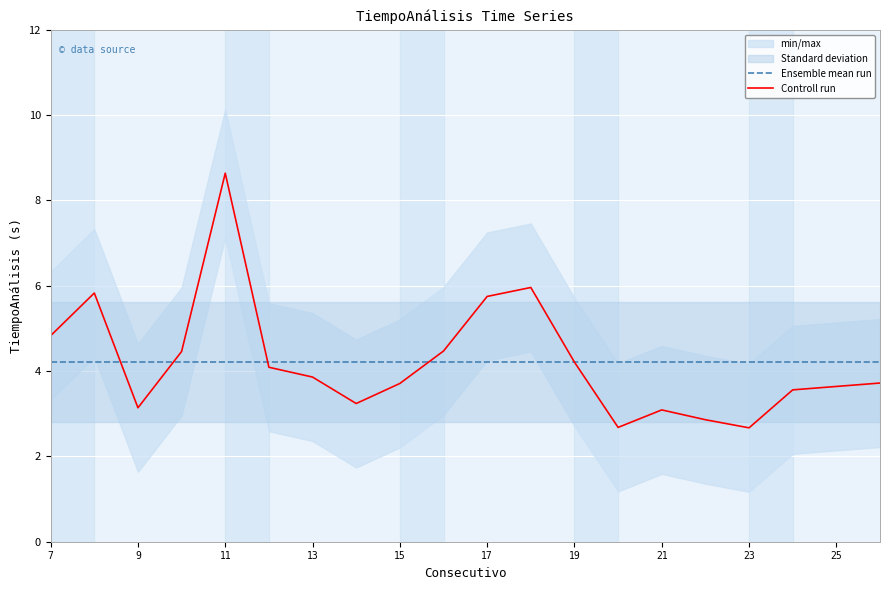

How many data points in Controll run are less than 3?

3